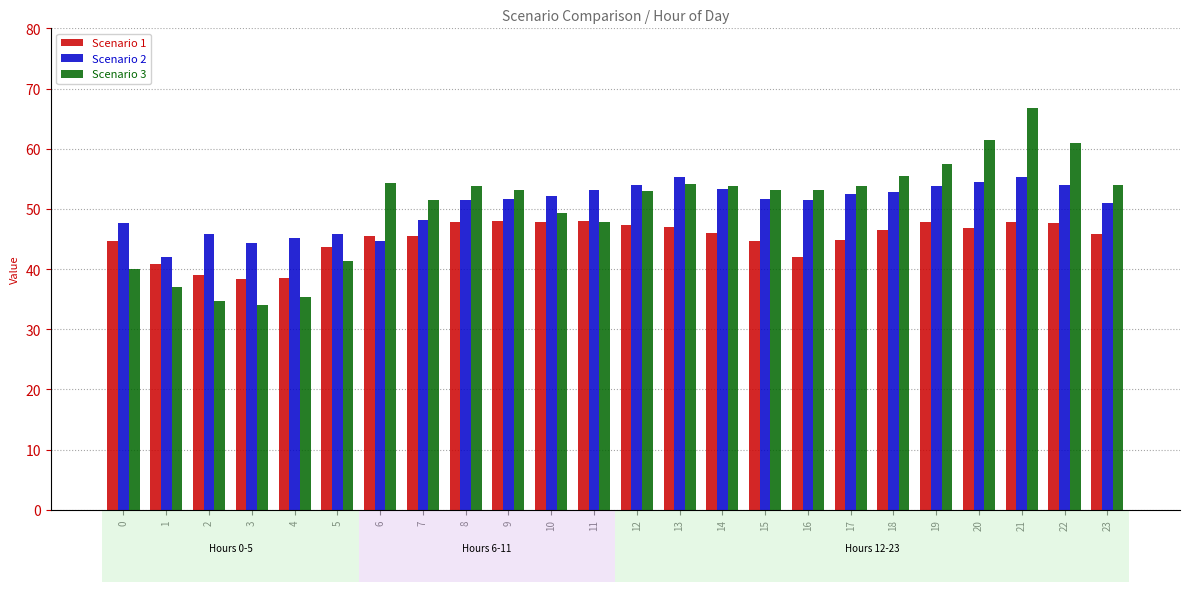

What is the value of the Scenario 2 bar at the 20th from the left?

53.9